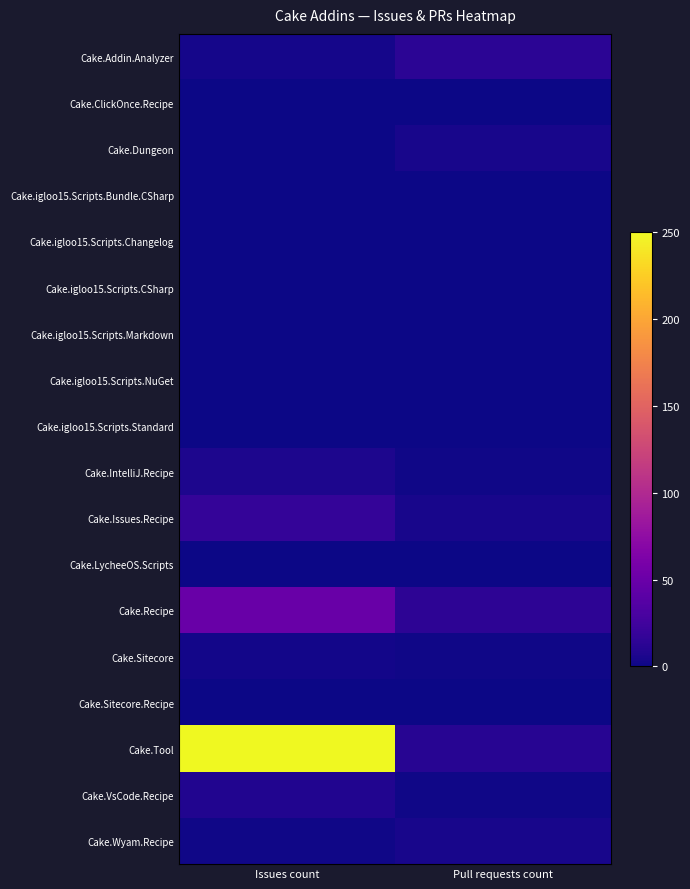

Which series has the widest spread of values?

Cake.Tool